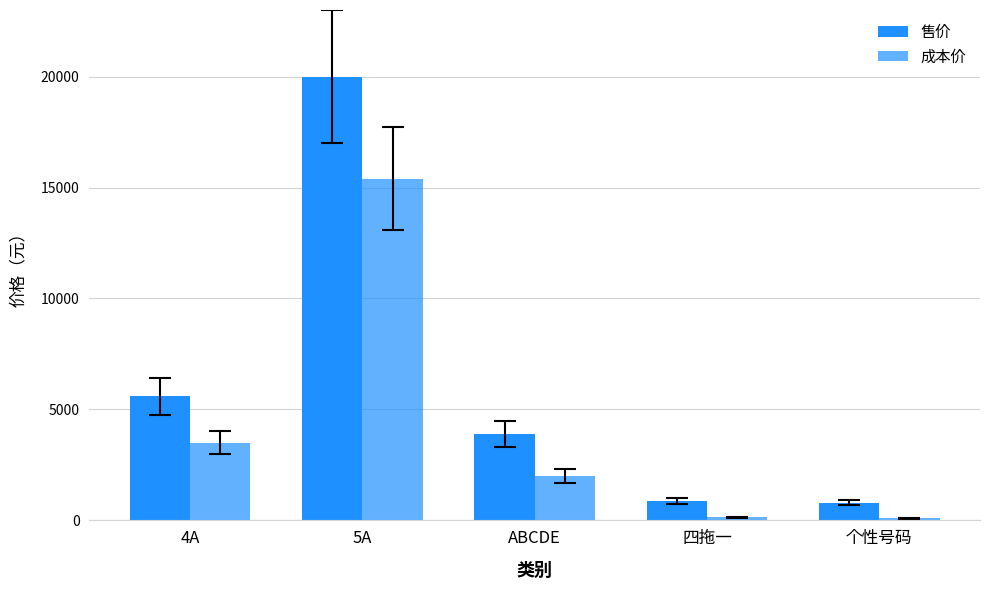

What value does the 成本价 series have at 四拖一, to the nearest 100?

200